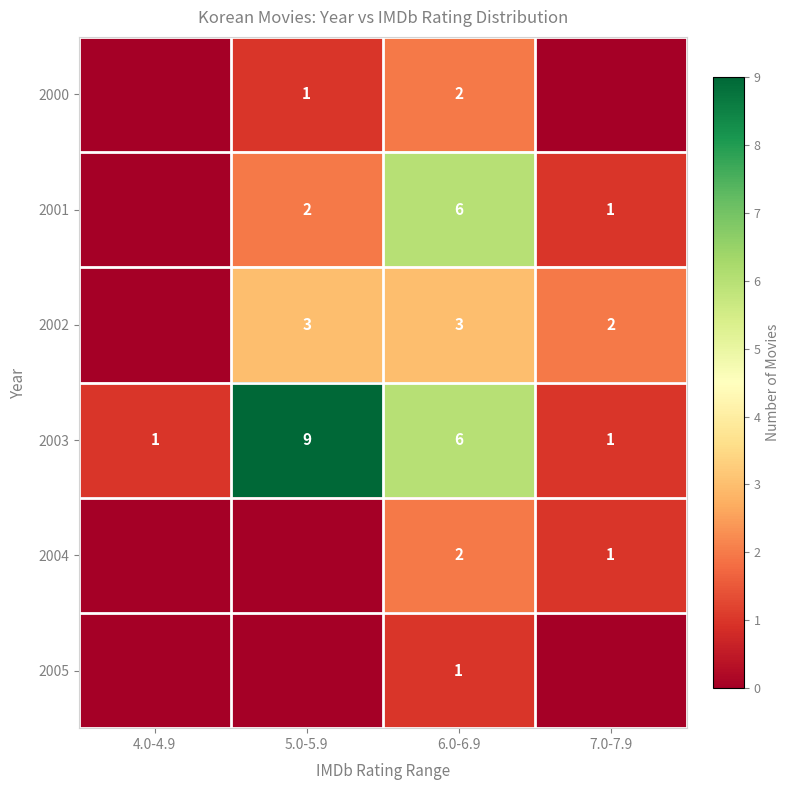

What is the difference between the 2000 values at 6.0-6.9 and 5.0-5.9?

1